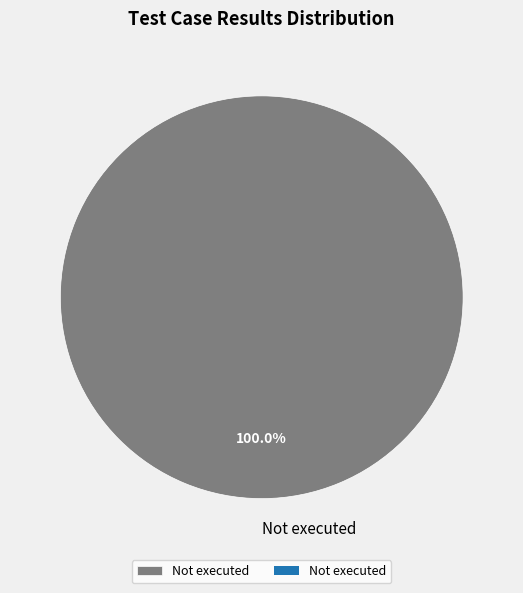

Rank the categories by value from lowest to highest.

Not executed